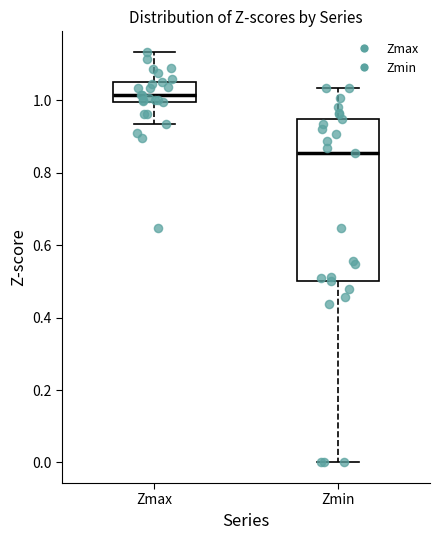

Which box has the lowest median line?

Zmin